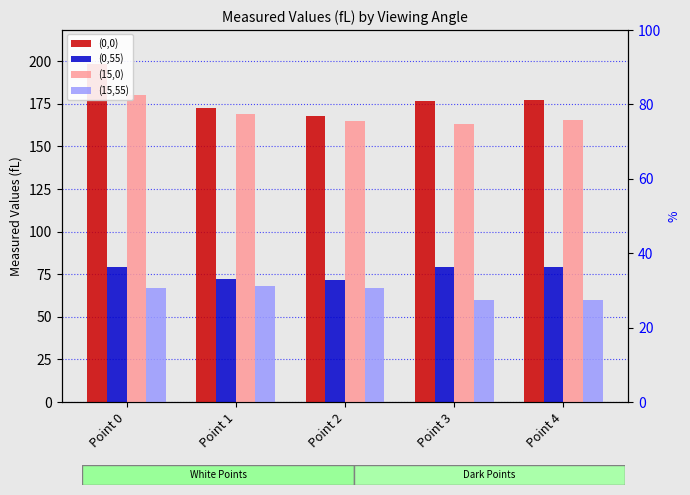

The value of (15,0) at Point 1 is 168.8. True or false?

True